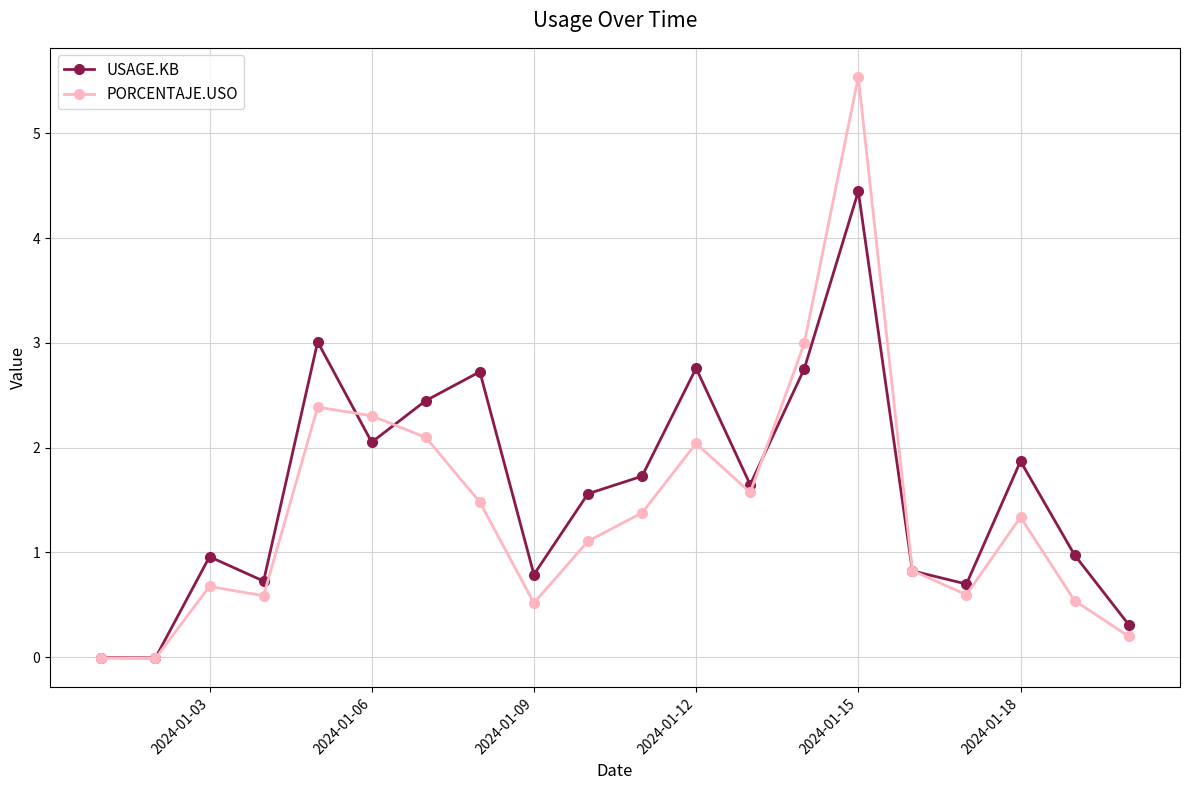

Which series has the largest range (max minus min)?

PORCENTAJE.USO